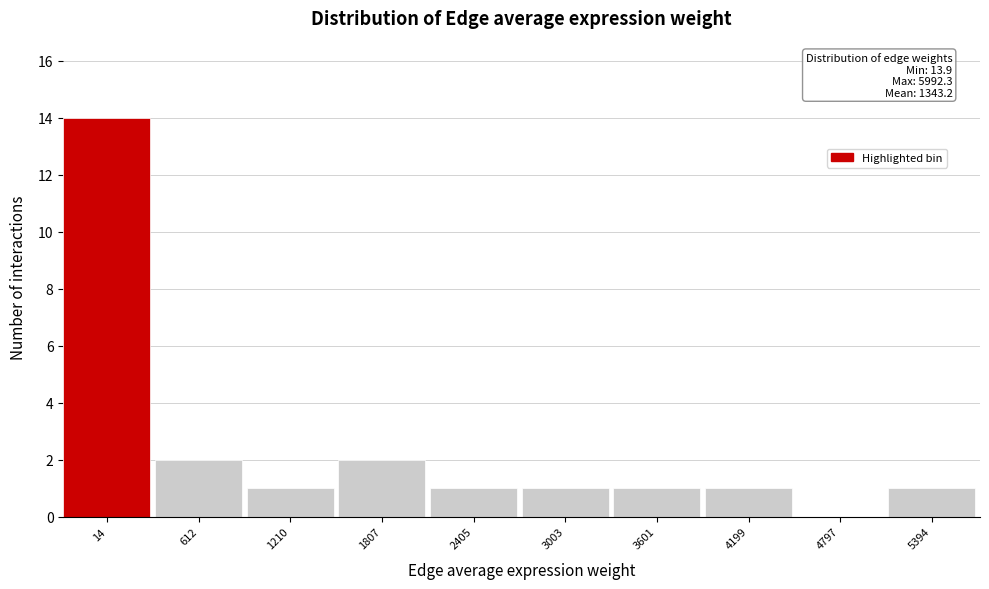

Reading left to right, list all the values displayed in this chart.

14=14	612=2	1210=1	1807=2	2405=1	3003=1	3601=1	4199=1	4797=0	5394=1